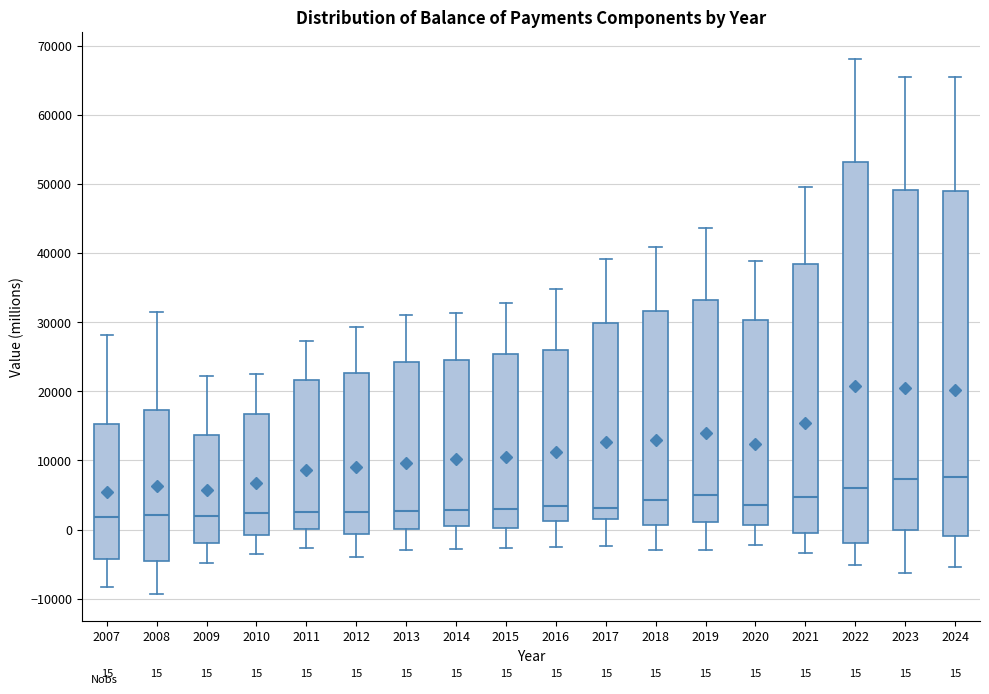

Comparing the boxes themselves (not the whiskers), which one is the tallest?

2022